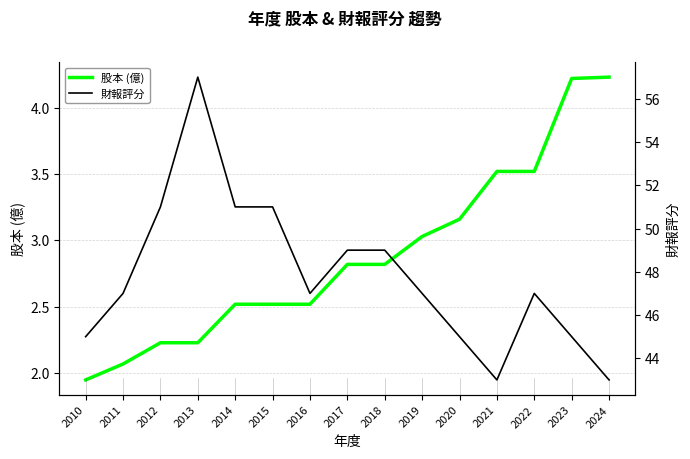

At how many categories does at least one series exceed 38?

15